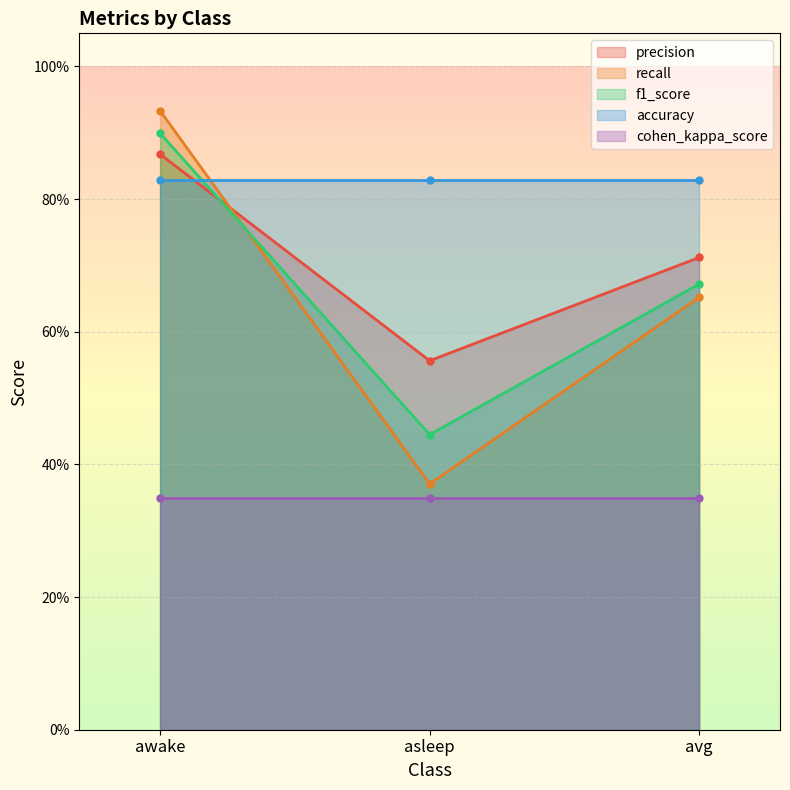

What is the label of the 1st point from the left?

awake